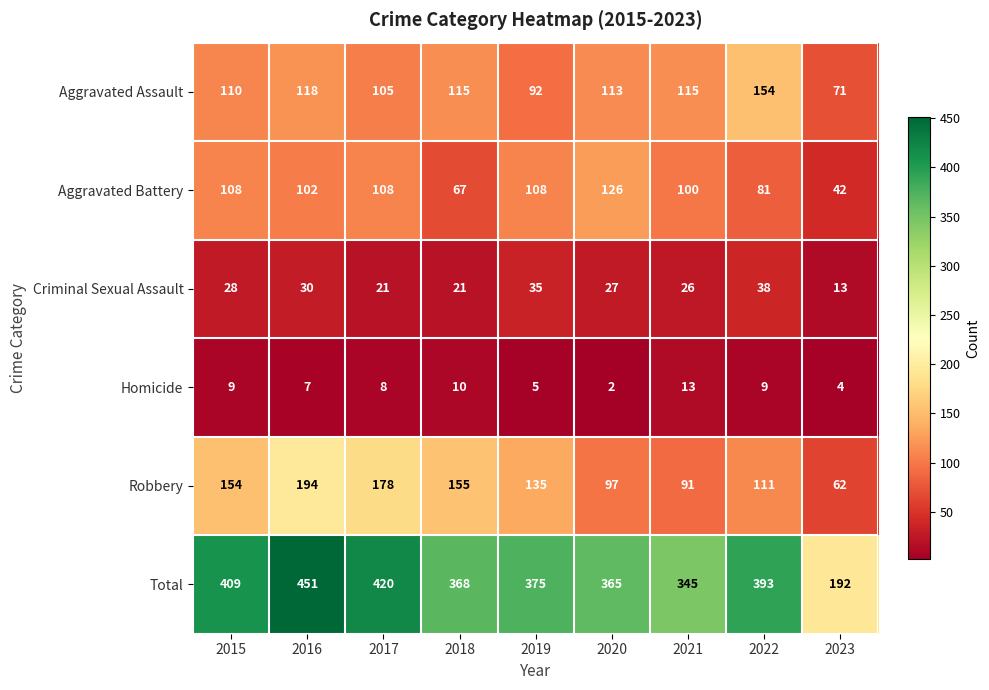

Read the Homicide value at 2016.

7